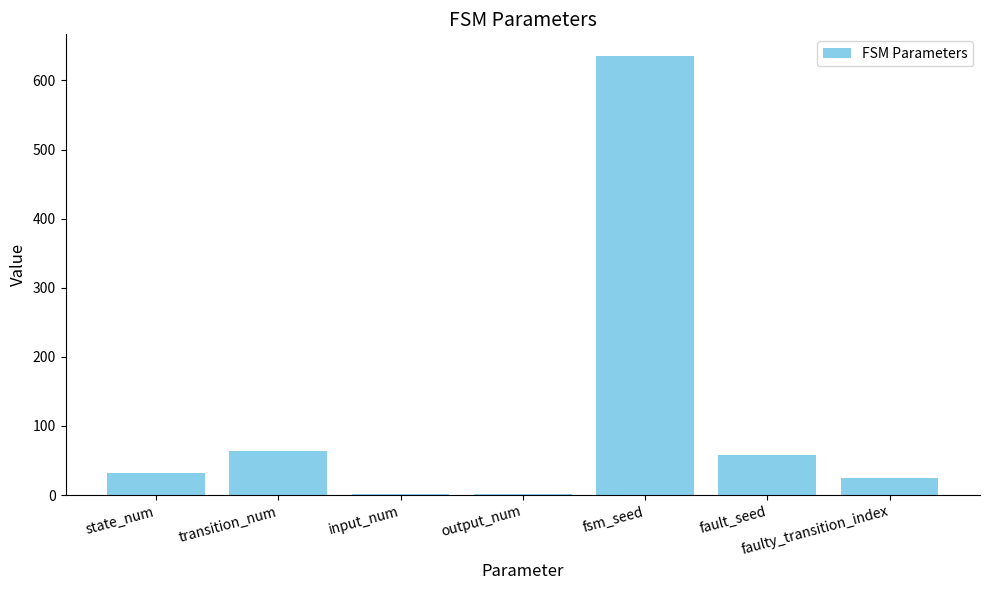

What is the maximum value shown in the chart?

635